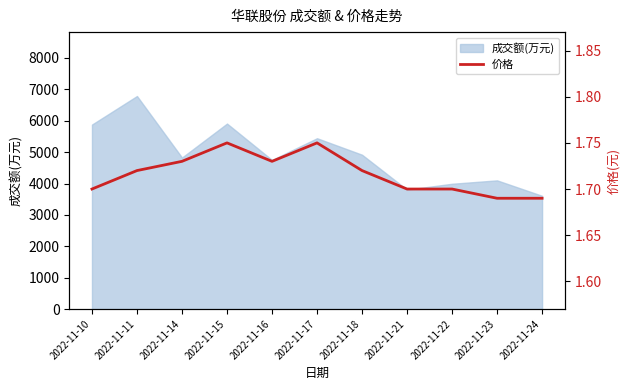

The value of 成交额(万元) at 2022-11-24 is 1501. True or false?

False